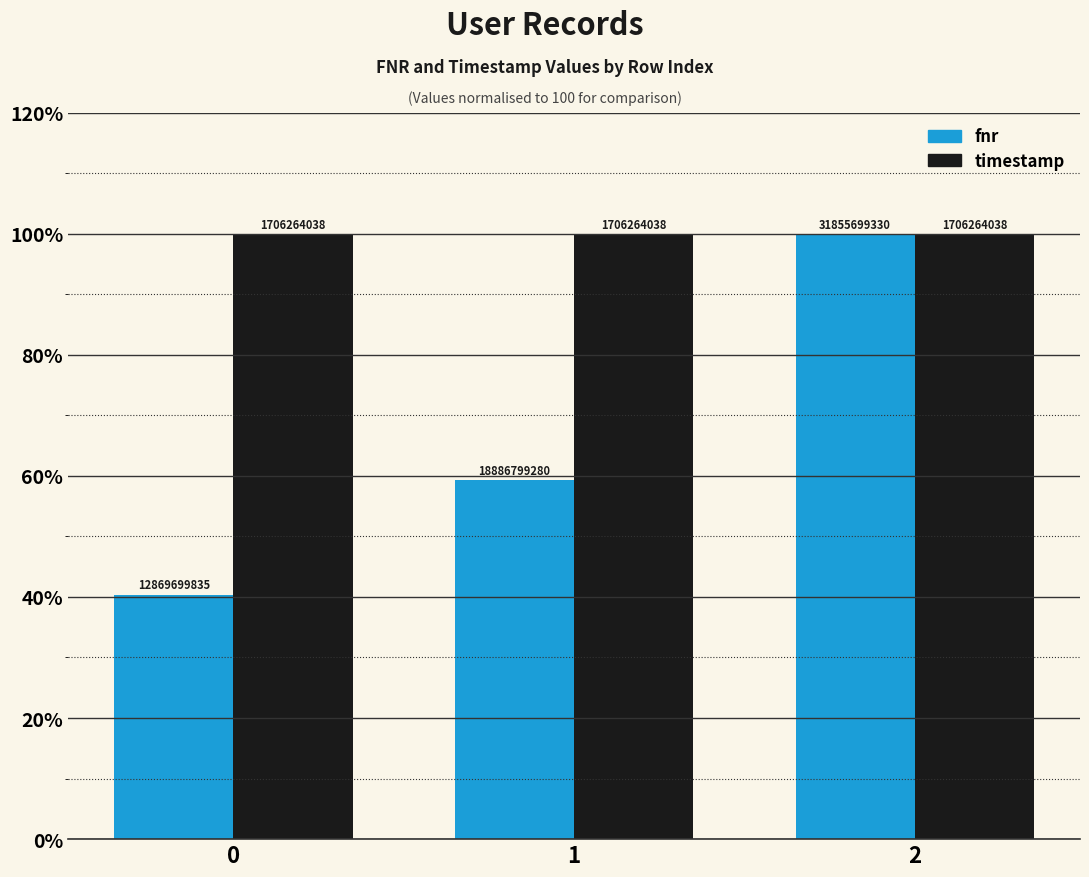

Rank the categories by fnr value from lowest to highest.

0, 1, 2